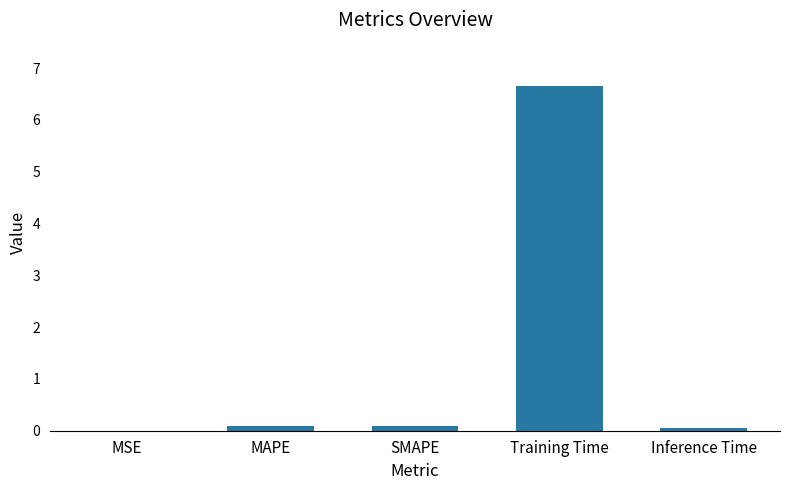

What is the maximum value shown in the chart?

6.7